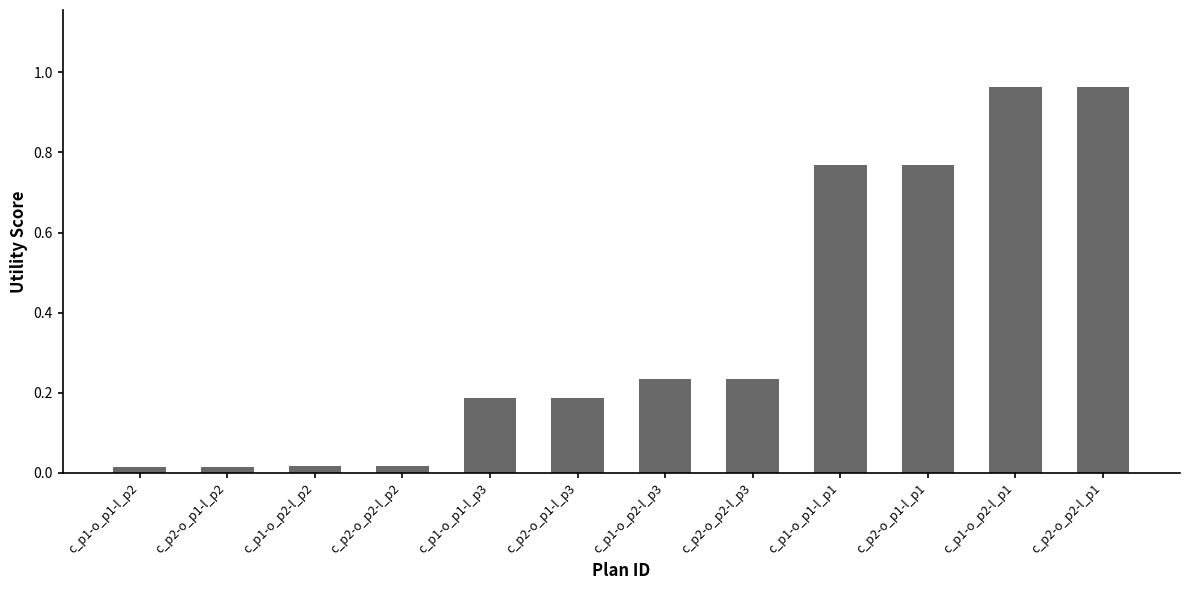

What is the average value?

0.4